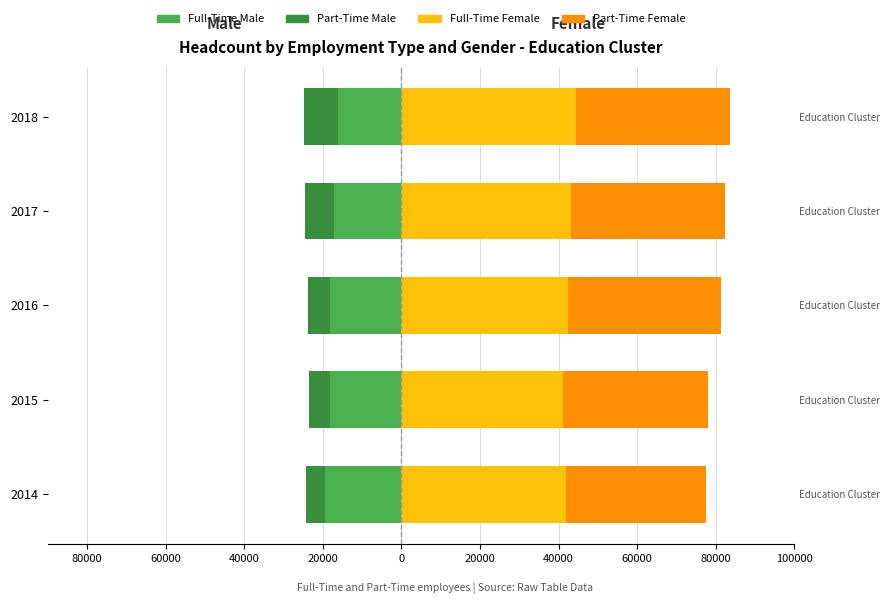

Are the bars horizontal?

Yes